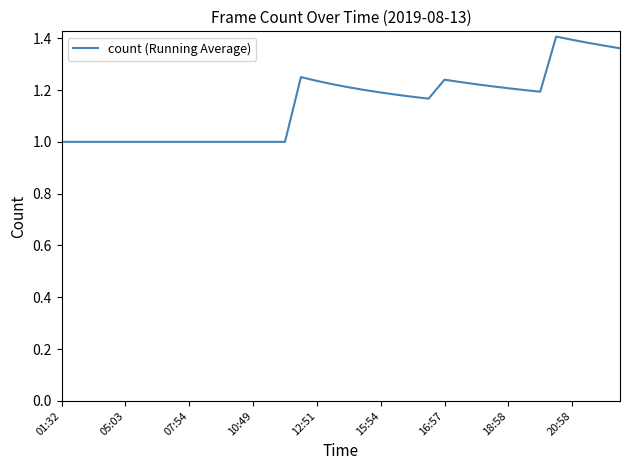

What is the smallest value displayed?

1.0